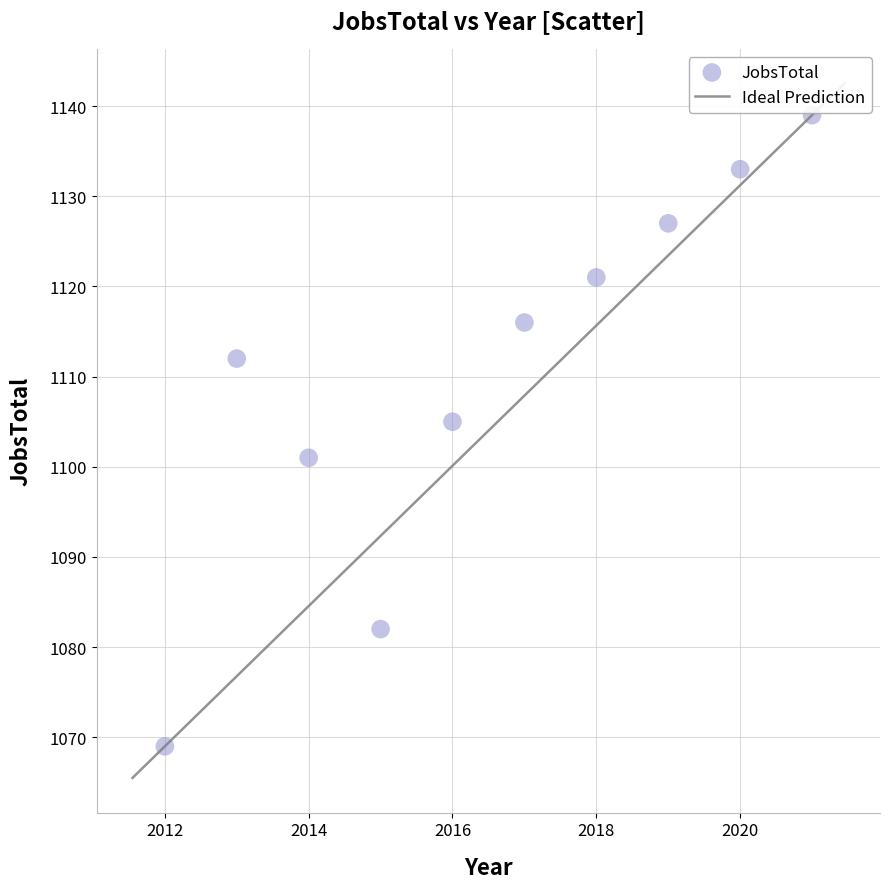

What is the range of X values (max minus min)?

9